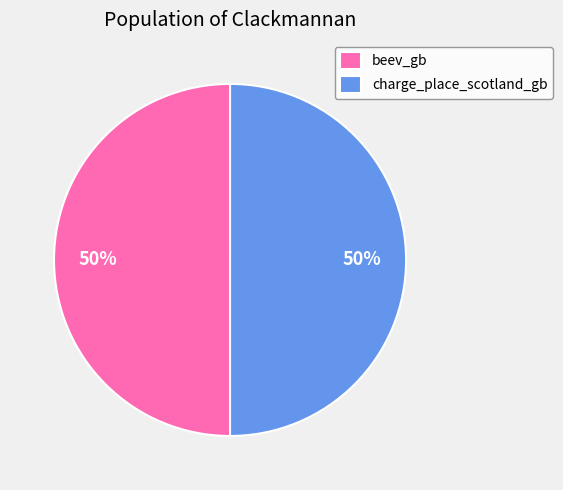

True or false: charge_place_scotland_gb accounts for 43% of the total.

False